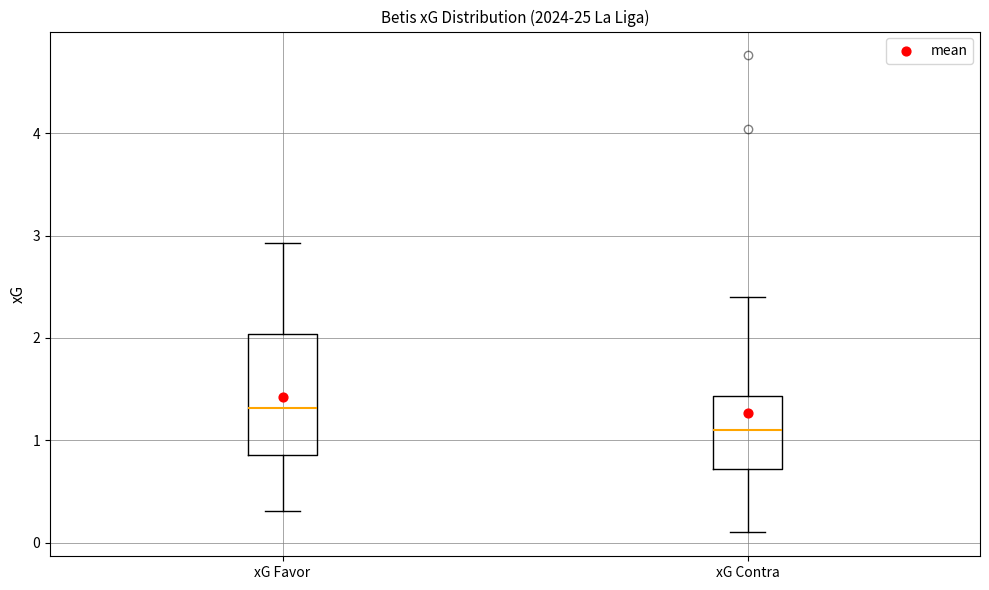

Reading left to right, read every box against the y-axis: the position of its median line, the range the box covers, and the ends of its whiskers. The values are not printed on the chart, so give them approximately, as read against the axis.

xG Favor: median 1.3, box 0.9 to 2.0, whiskers 0.3 to 2.9
xG Contra: median 1.1, box 0.7 to 1.4, whiskers 0.1 to 2.4